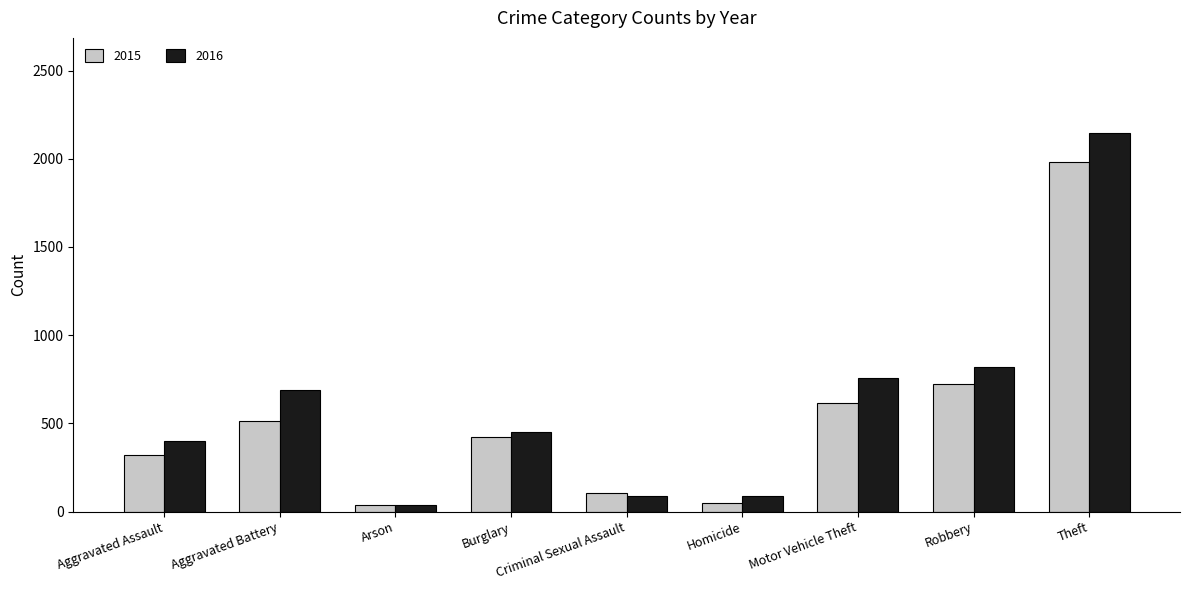

Are the bars horizontal?

No